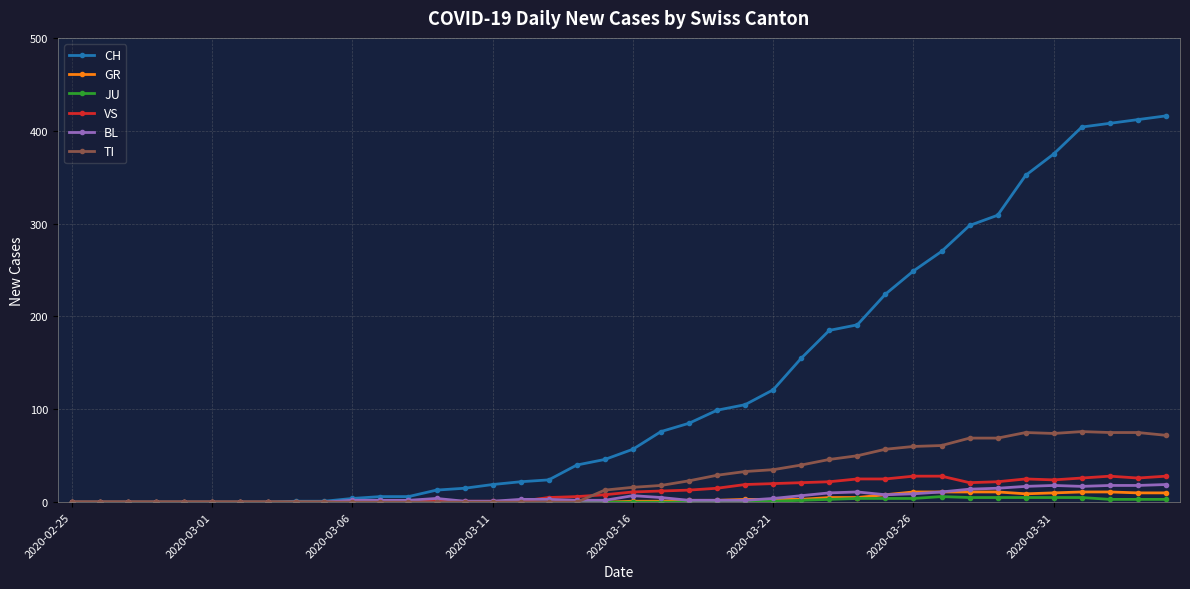

Which series has the widest spread of values?

CH